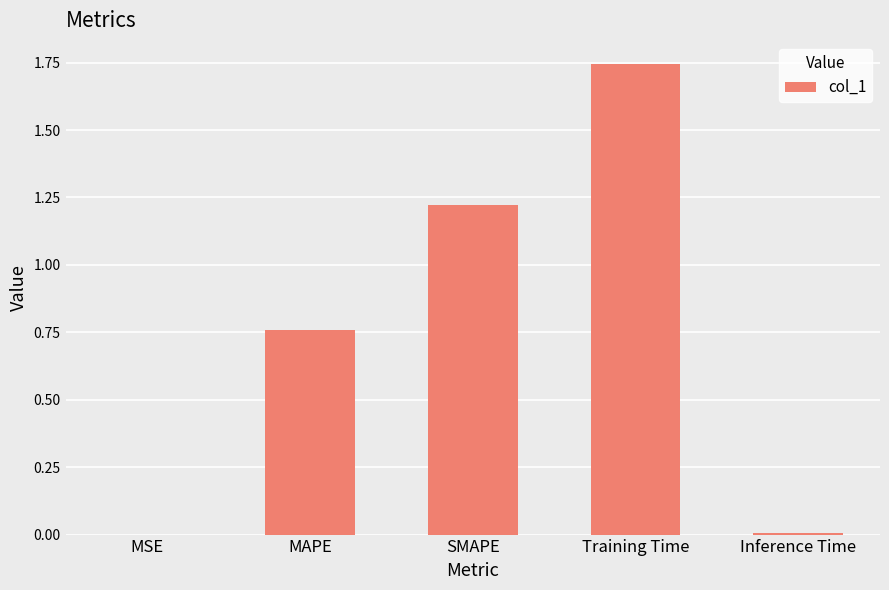

Which has a higher value, MSE or Training Time?

Training Time